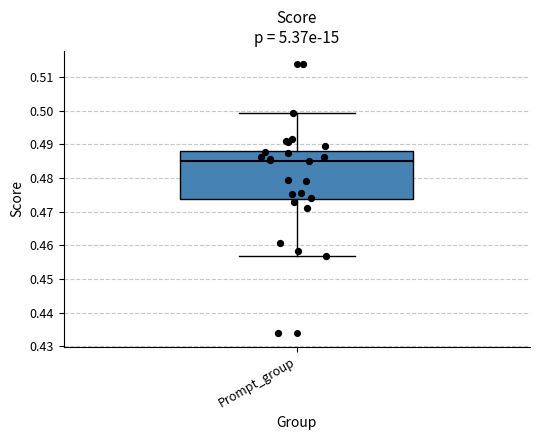

Where is the lower edge of the box for Prompt_group on the y-axis? The values are not printed on the chart, so give them approximately, as read against the axis.

0.474